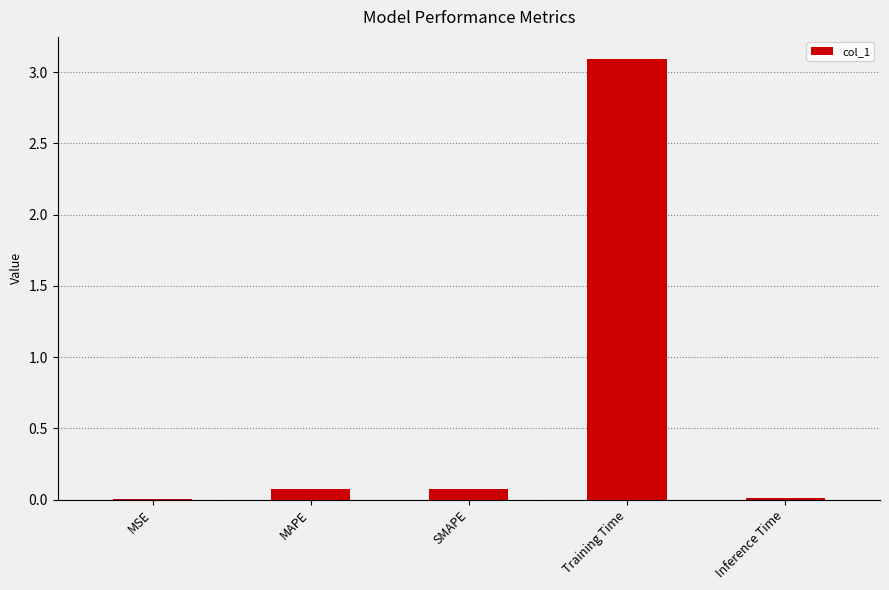

Is it true that the value at SMAPE is 0.1?

True